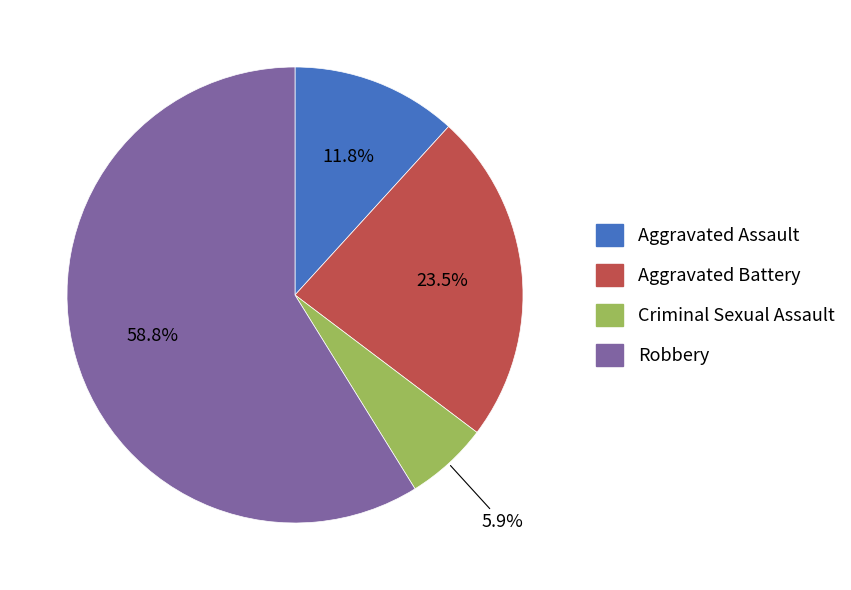

What percentage do Criminal Sexual Assault and Aggravated Battery together represent?

29.4%